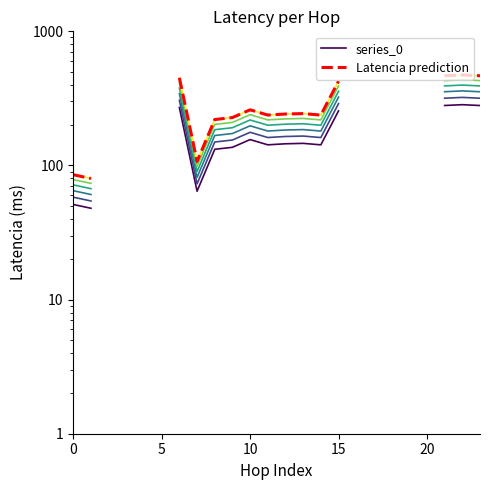

Is the value of series_0 at 12 greater than the value of Latencia prediction at 19?

No